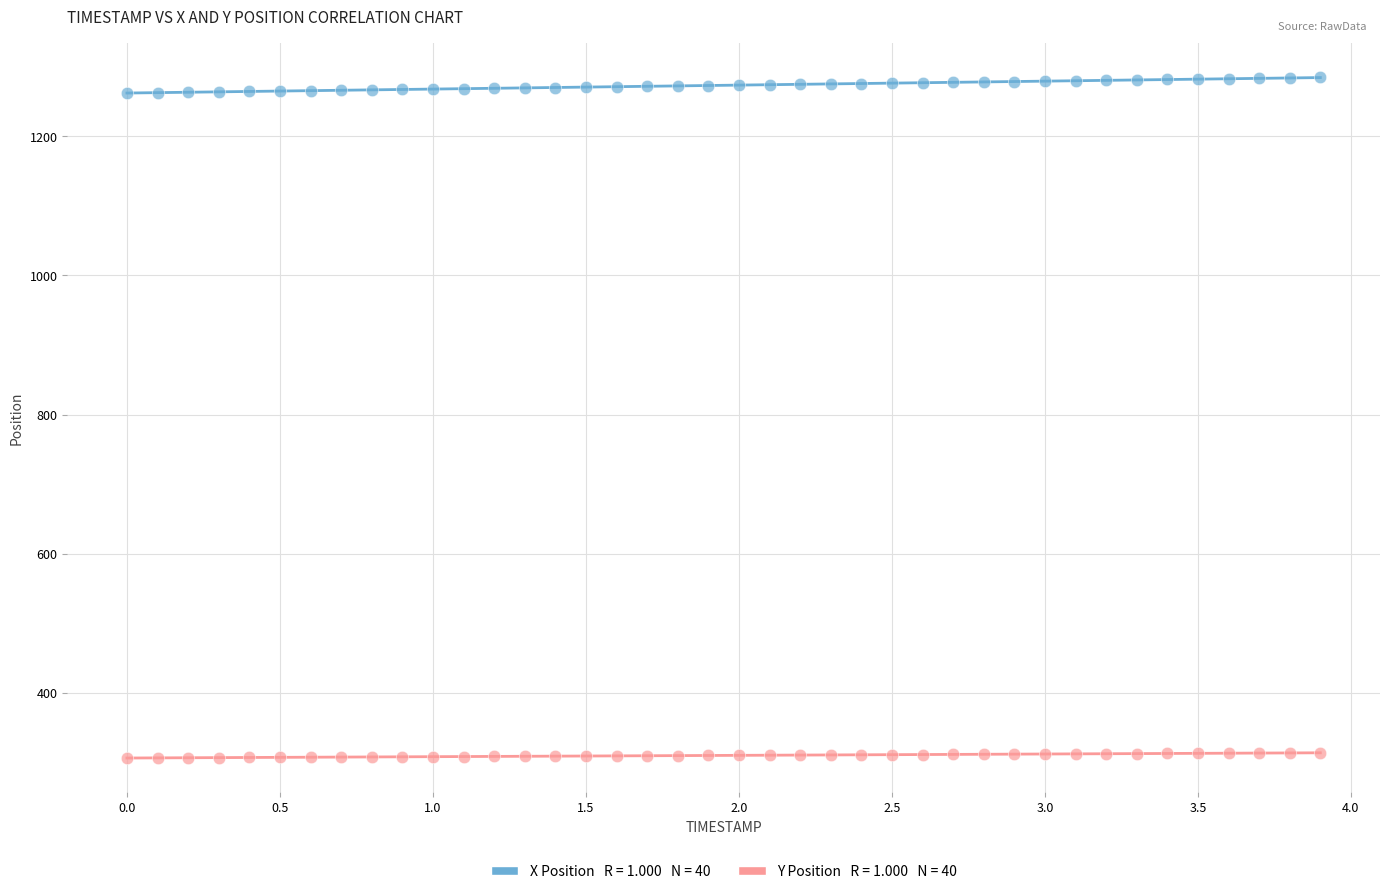

Across all data points, what is the range of Y values (max minus min)?

977.7